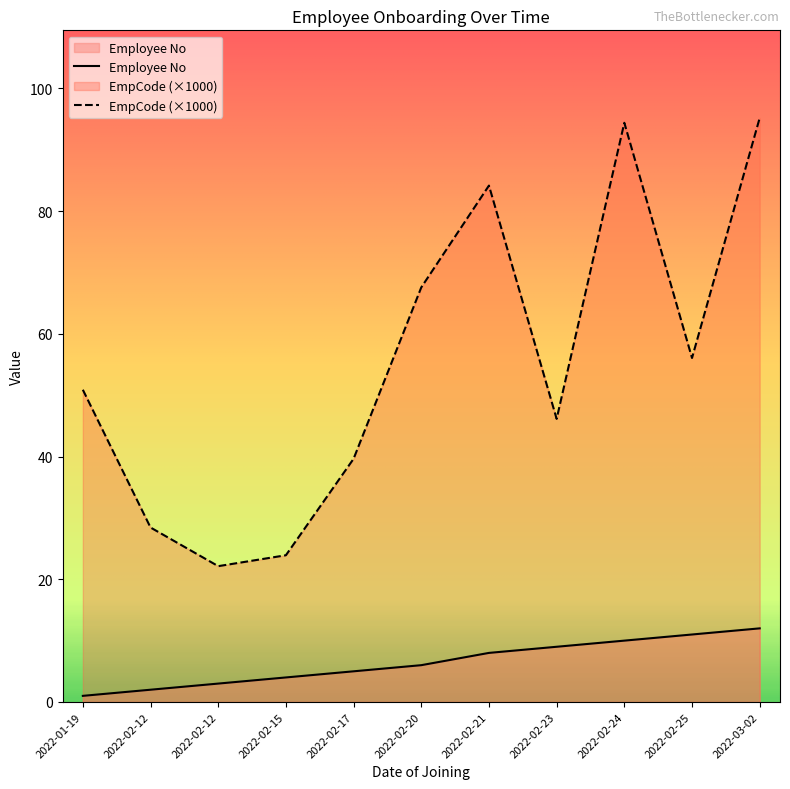

Reading right to left, list all the values displayed in this chart.

Employee No: 12.0	11.0	10.0	9.0	8.0	6.0	5.0	4.0	3.0	2.0	1.0
EmpCode (scaled): 95.2	56.1	94.4	46.1	84.2	67.6	39.6	23.9	22.1	28.4	50.9